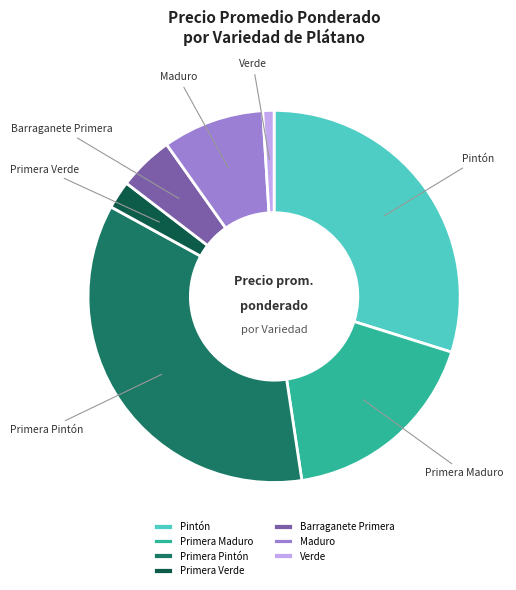

Is it true that Primera Maduro is 8% of the pie?

False